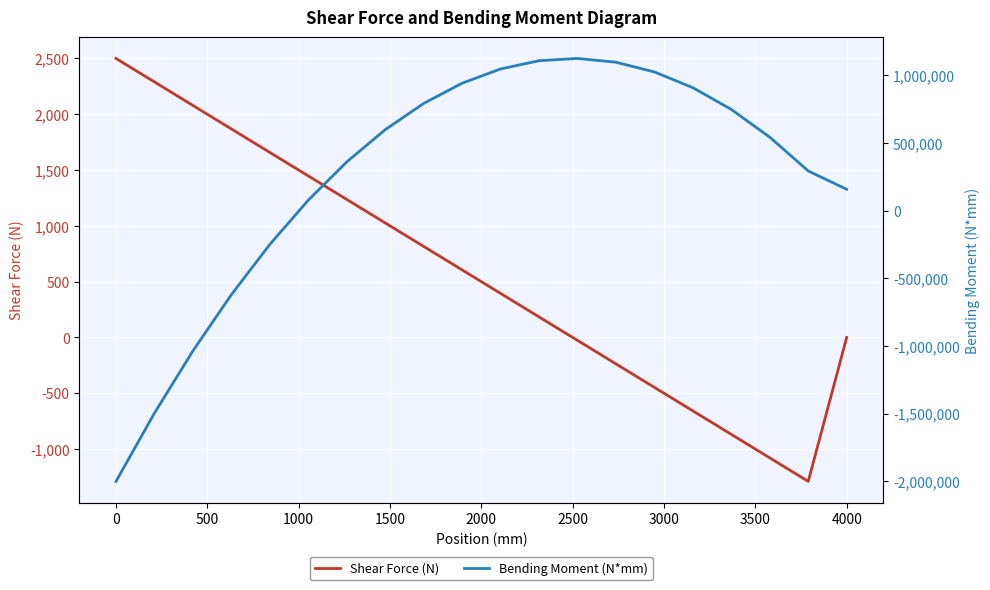

What is the maximum value for Shear Force (N)?

2500.0